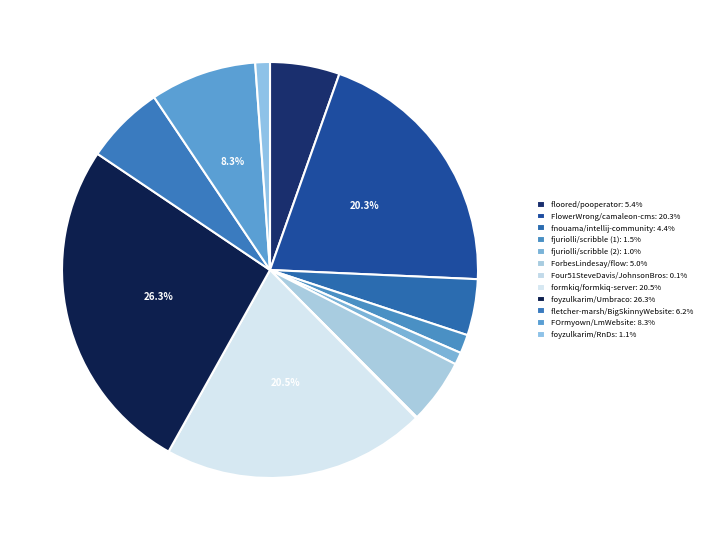

Which slice is the smallest?

Four51SteveDavis/JohnsonBros